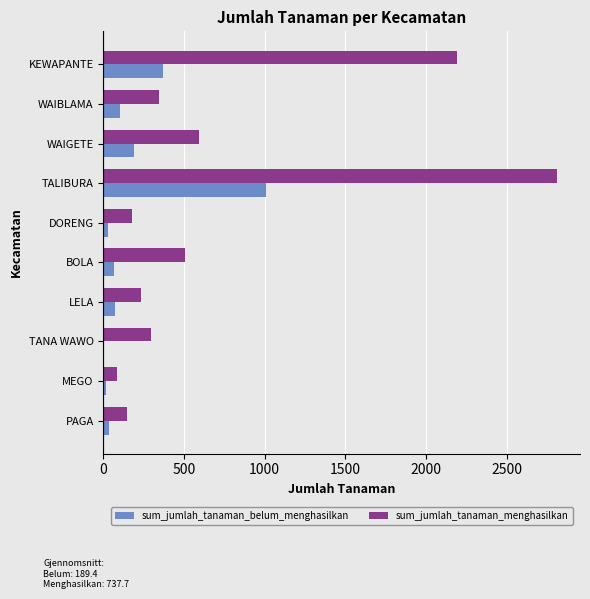

Which category has the highest value across all series?

TALIBURA